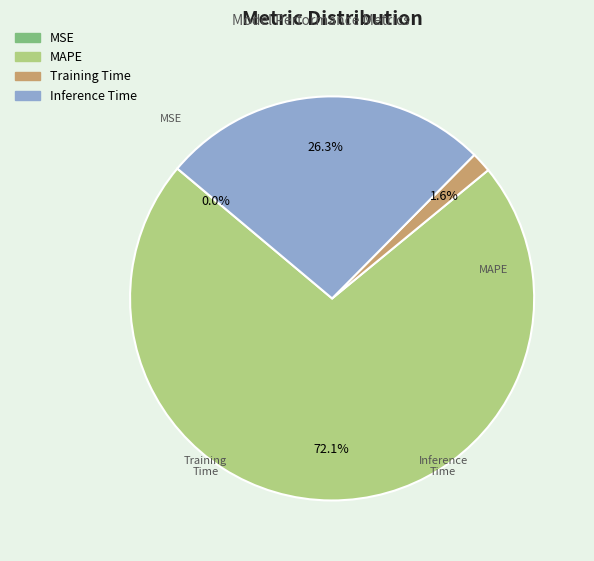

Which slice is the smallest?

MSE